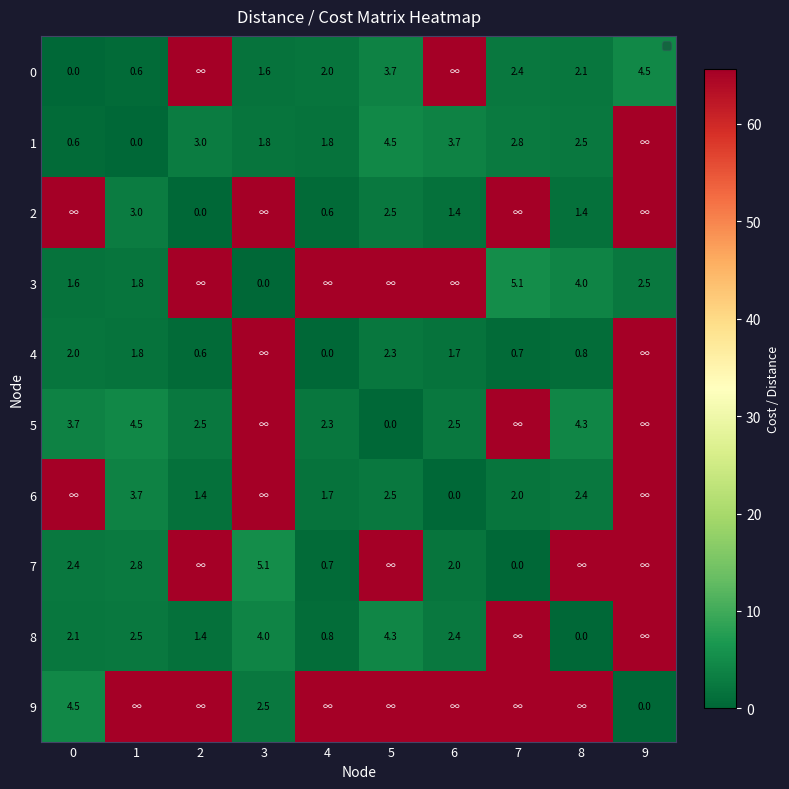

Is the value of 3 at 9 greater than the value of 4 at 1?

Yes